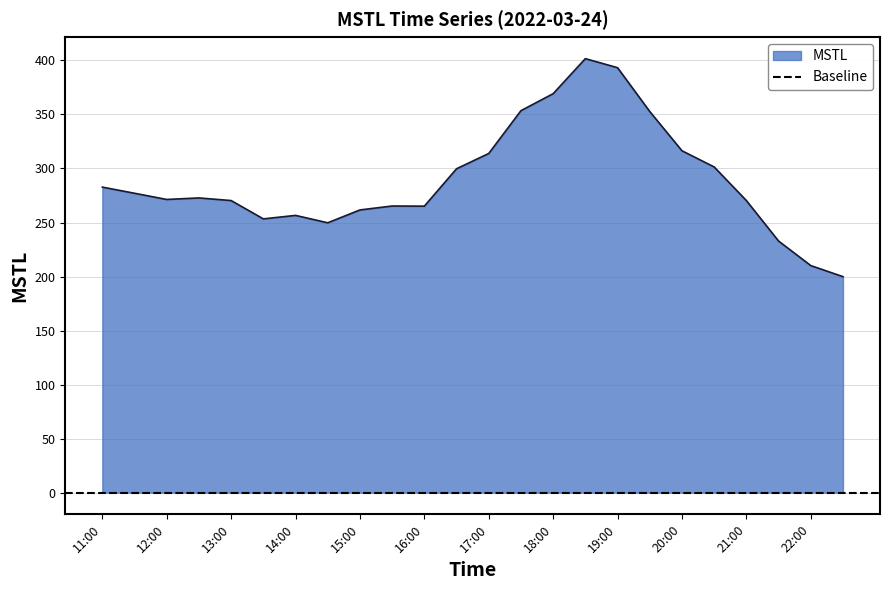

Which category has the highest value across all series?

18:30